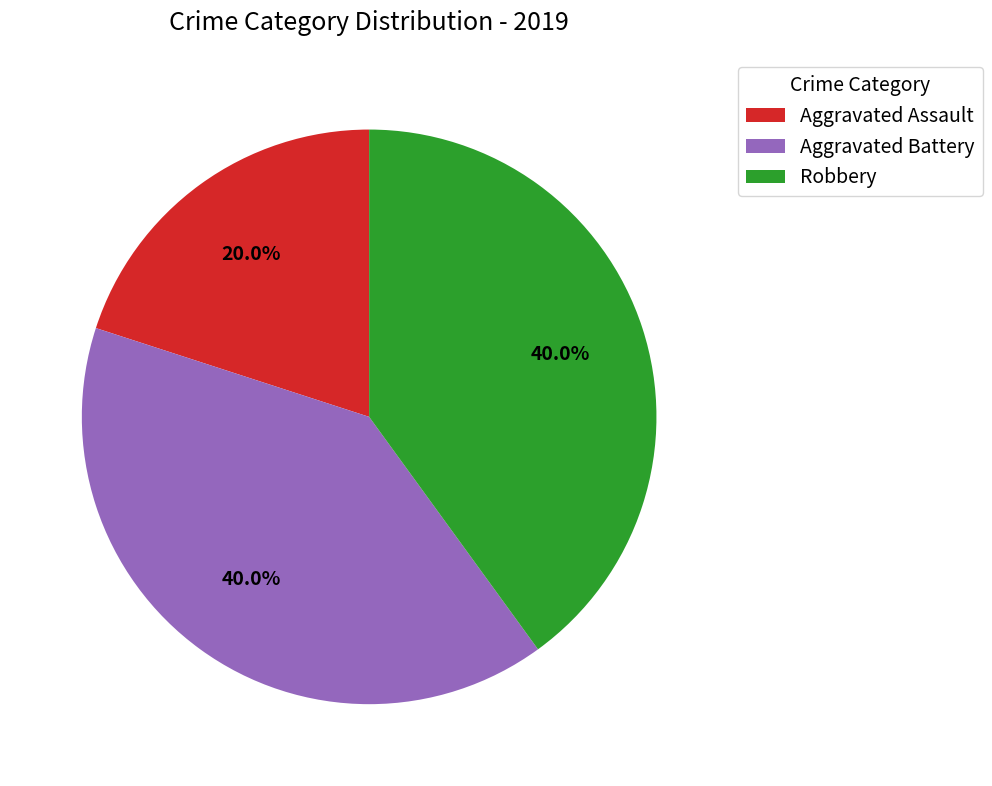

What portion of the pie excludes Aggravated Assault?

80.0%